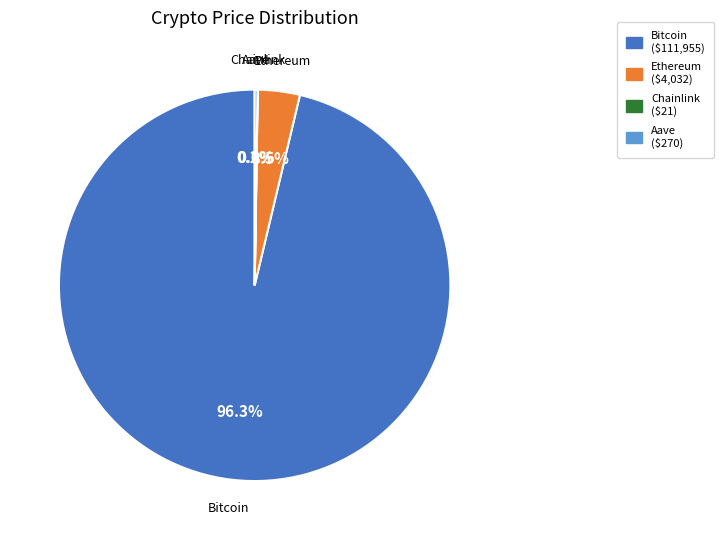

Between Ethereum and Bitcoin, which is larger?

Bitcoin